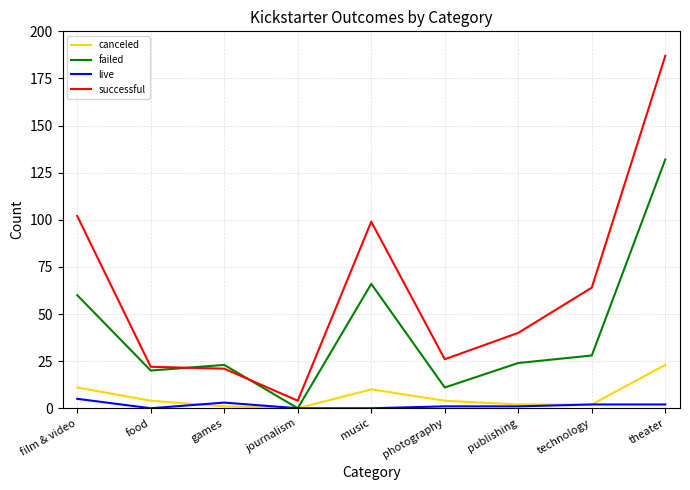

Which category has the lowest value in the successful series?

journalism